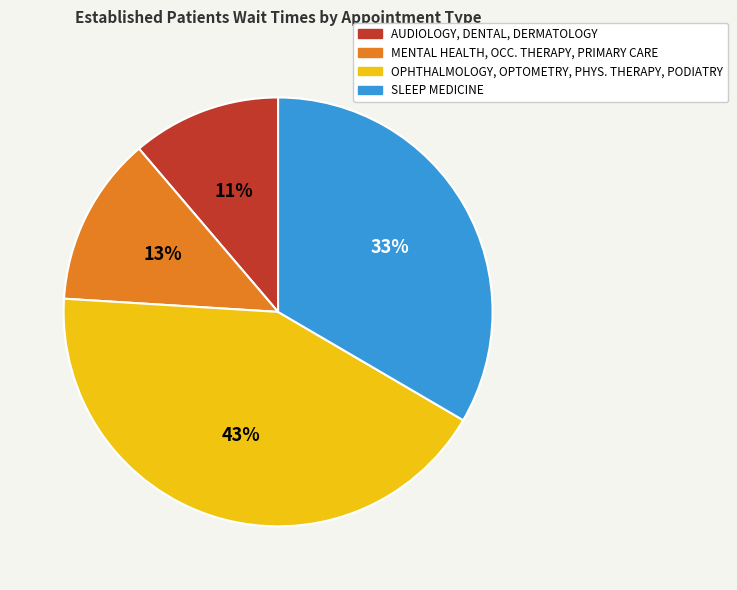

Do SLEEP MEDICINE and OPHTHALMOLOGY, OPTOMETRY, PHYS. THERAPY, PODIATRY together represent more than half of the pie?

Yes